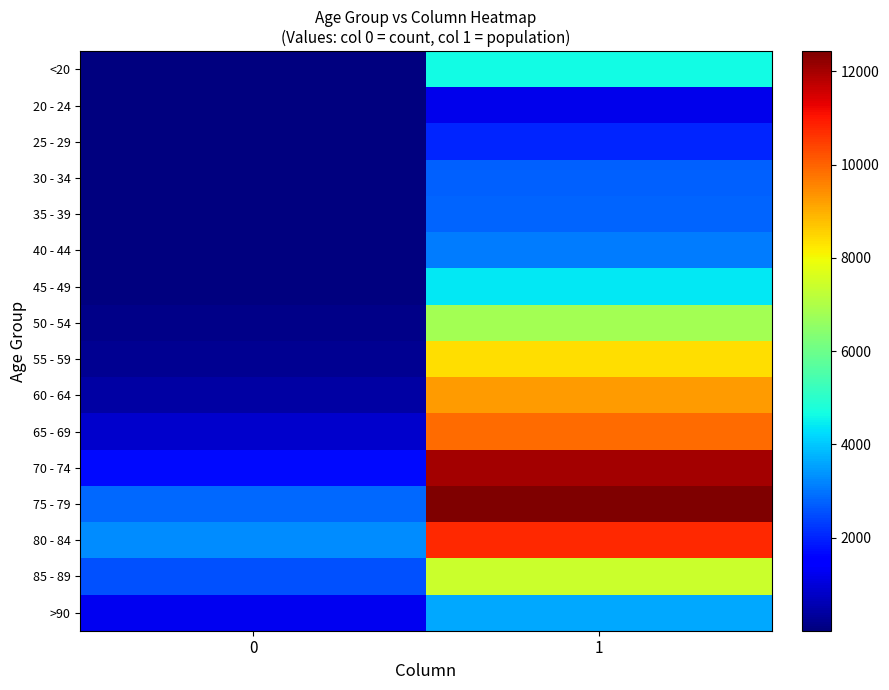

Reading left to right, transcribe all the data shown in this chart.

<20: 0=18	1=4641
20 - 24: 0=4	1=1191
25 - 29: 0=3	1=2038
30 - 34: 0=17	1=2765
35 - 39: 0=18	1=2814
40 - 44: 0=24	1=3078
45 - 49: 0=47	1=4396
50 - 54: 0=126	1=6803
55 - 59: 0=227	1=8400
60 - 64: 0=426	1=9236
65 - 69: 0=850	1=9883
70 - 74: 0=1690	1=12018
75 - 79: 0=2848	1=12434
80 - 84: 0=3273	1=10764
85 - 89: 0=2548	1=7417
>90: 0=1224	1=3604